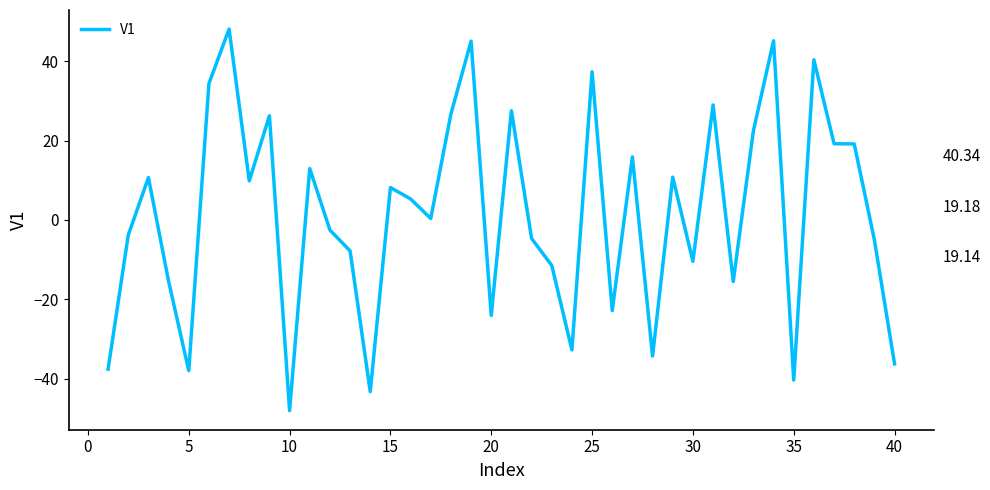

What is the minimum value shown in the chart?

-48.0